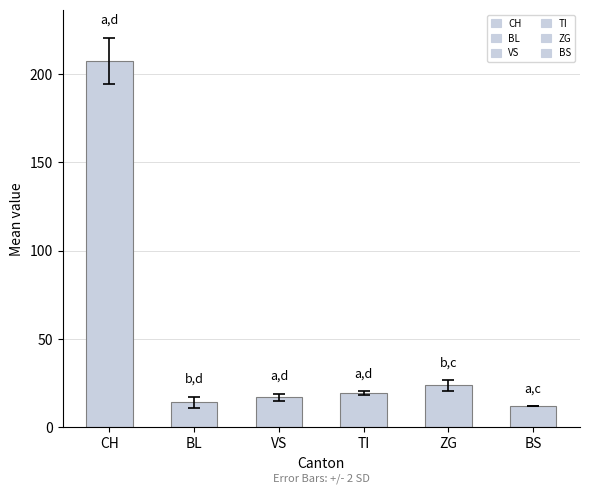

How many values are below 19?

3